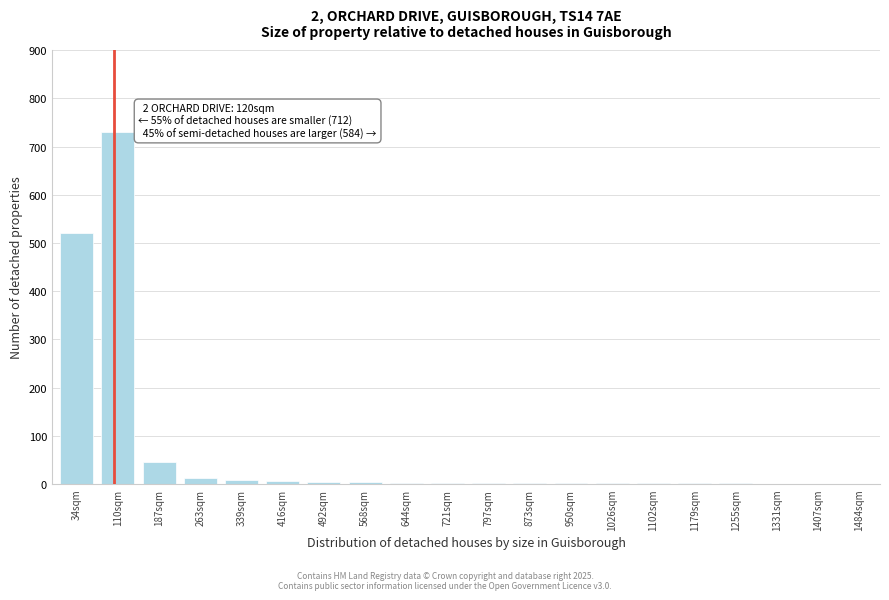

What is the greatest value displayed?

730